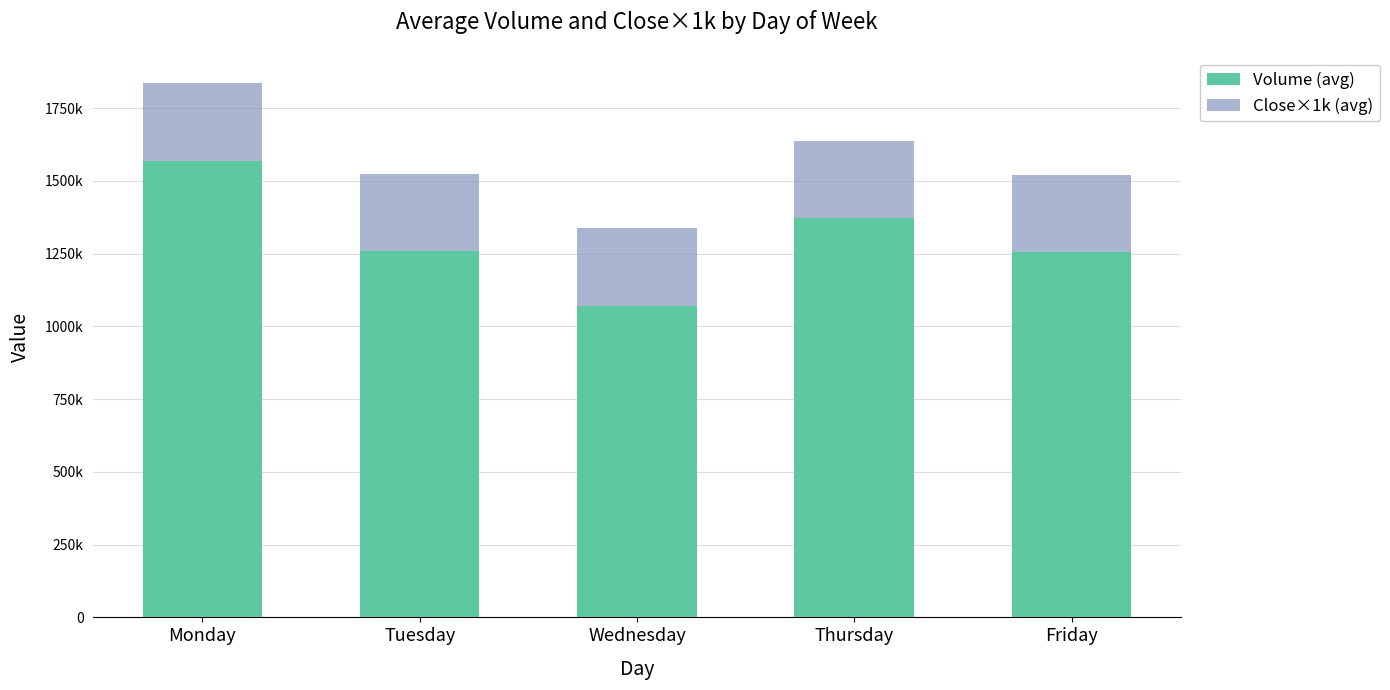

The Close×1k (avg) series shows 266422 at Friday. True or false?

True